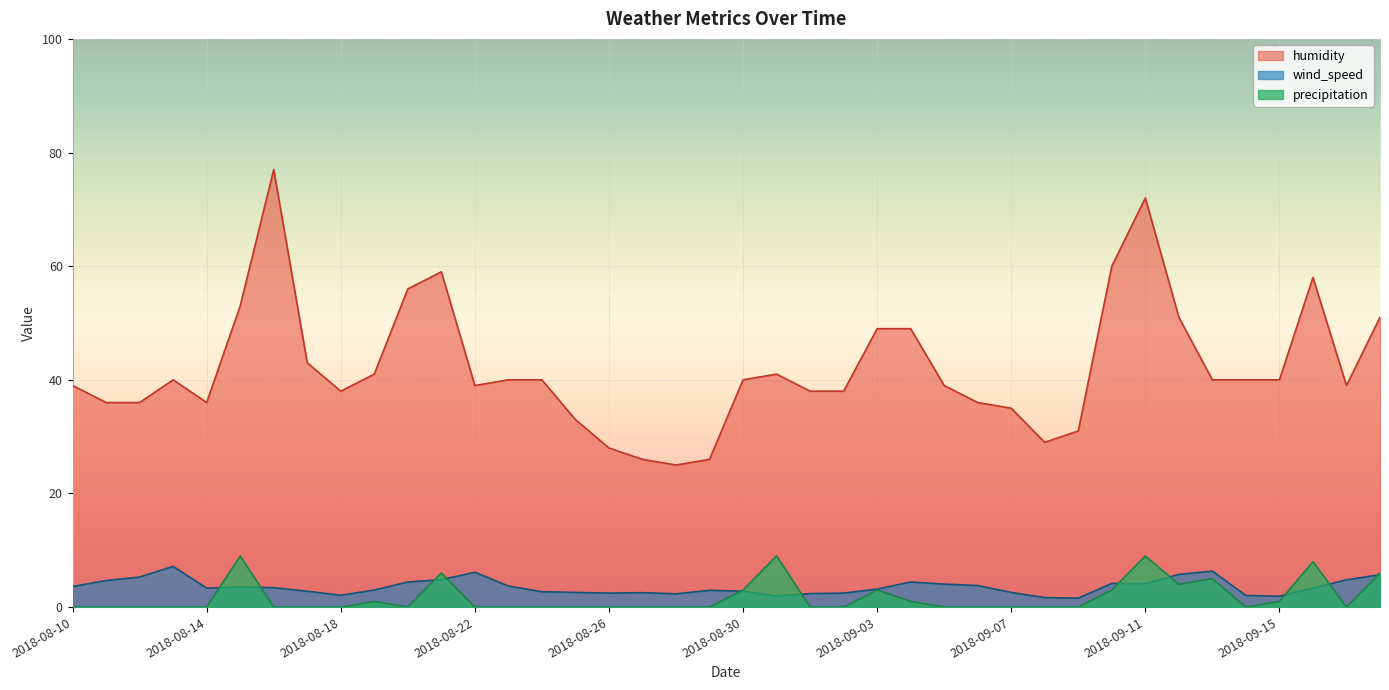

Read the humidity value at 2018-08-15.

53.0